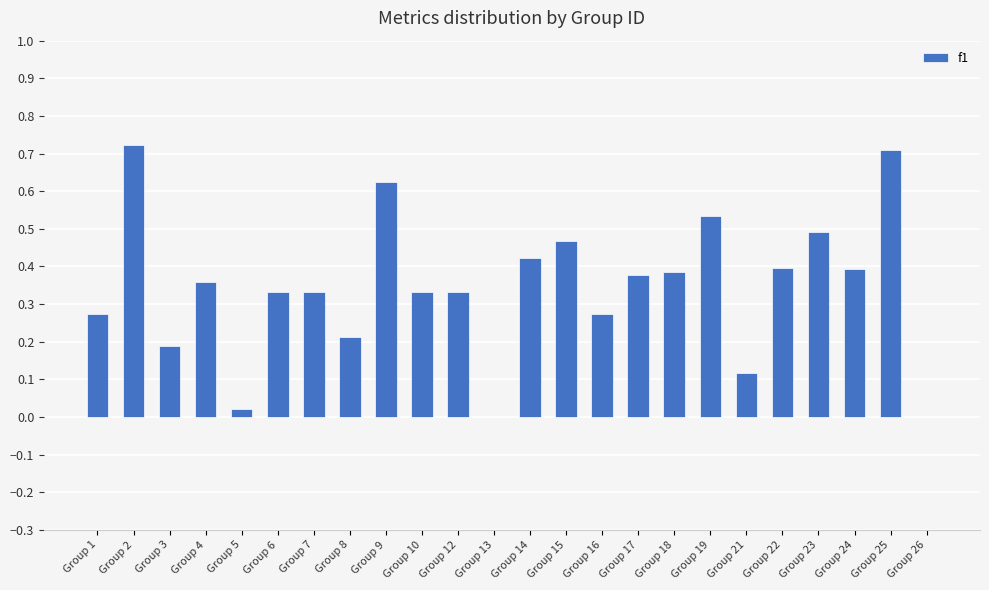

What is the sum of all values?

8.3